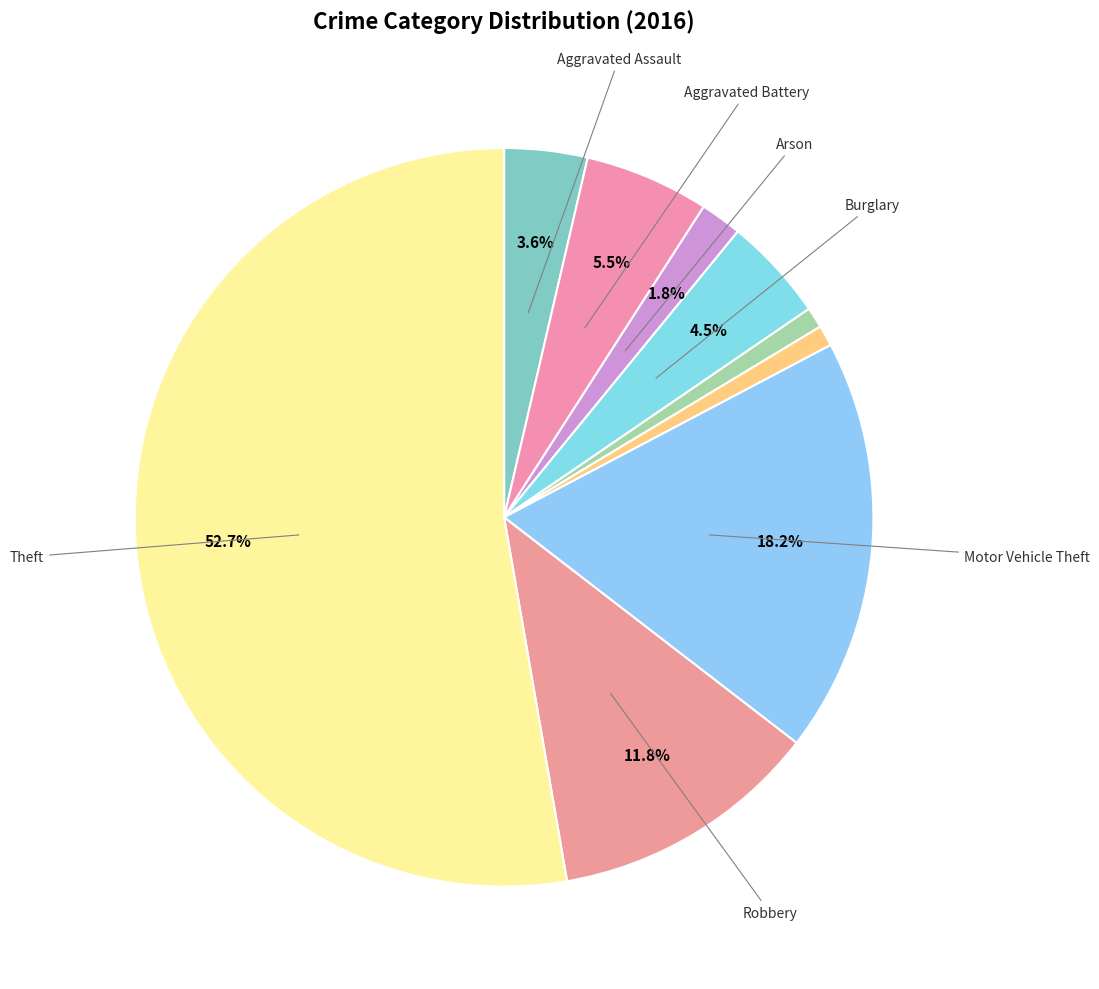

How many slices are in this pie chart?

9